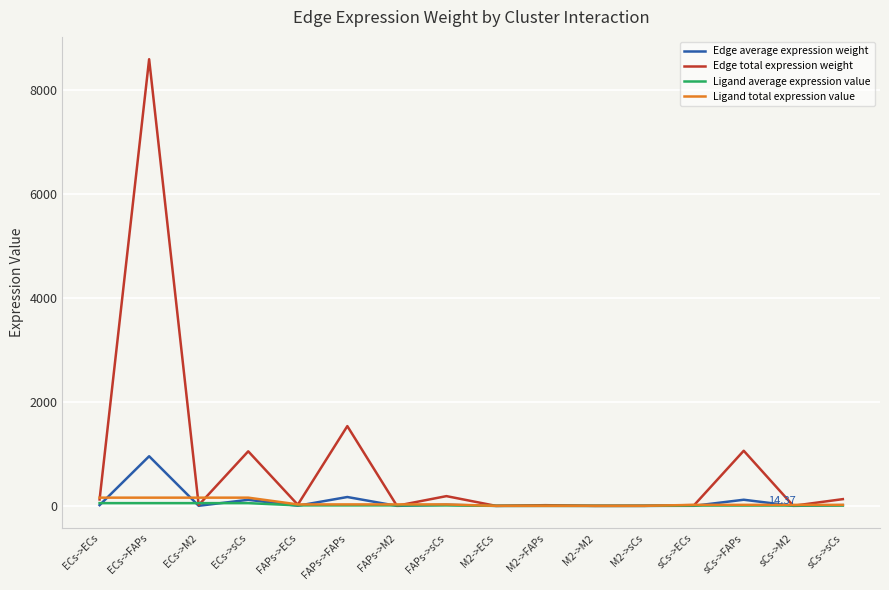

Does the chart have visible grid lines?

Yes